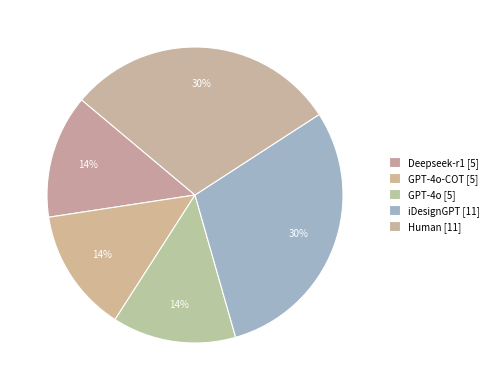

Count the number of slices in the pie.

5